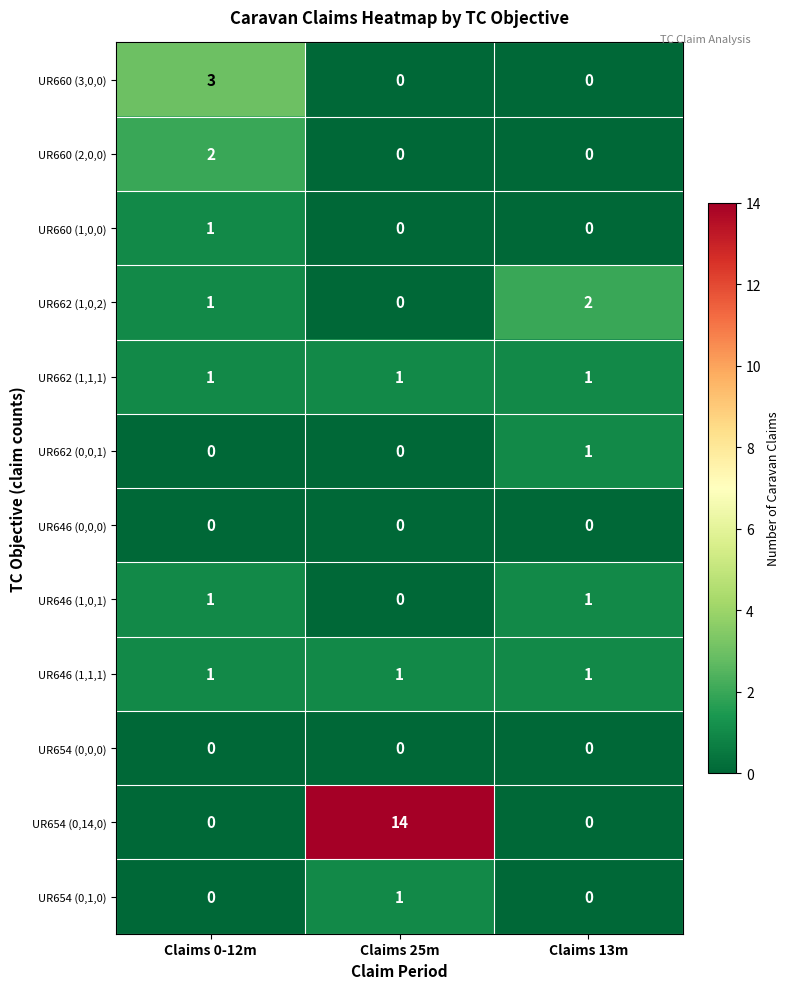

How many categories are shown in the chart?

3